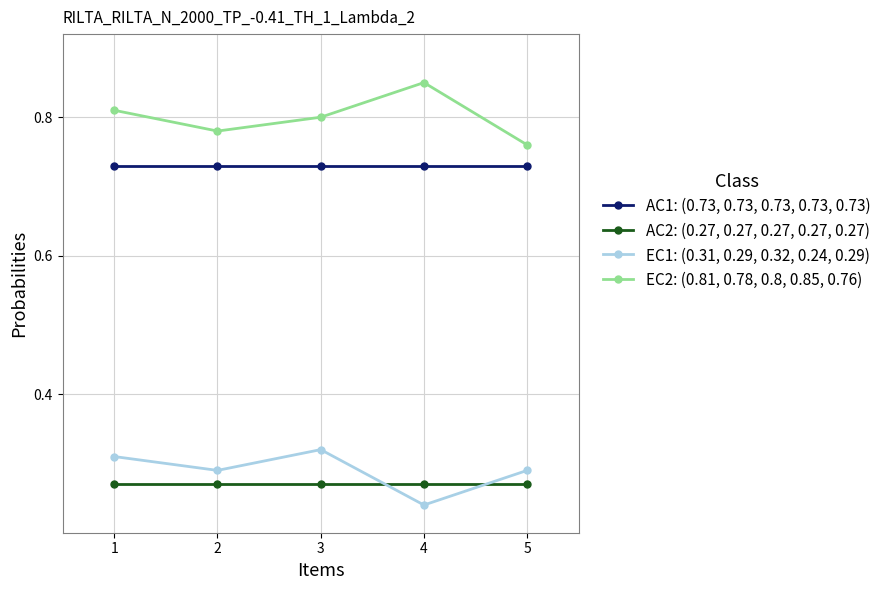

What is the sum of all AC2: (0.27, 0.27, 0.27, 0.27, 0.27) values?

1.4